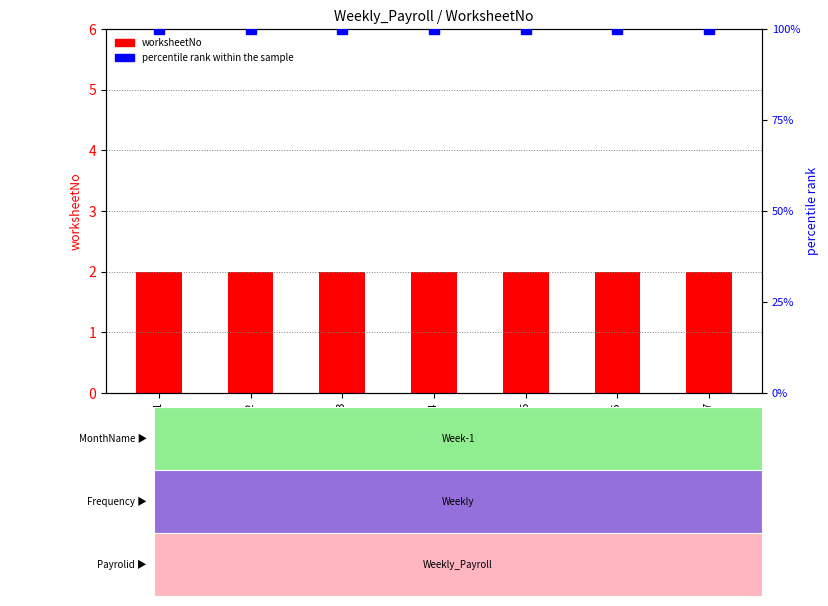

At which category is the sum across all series the highest?

EMP 101